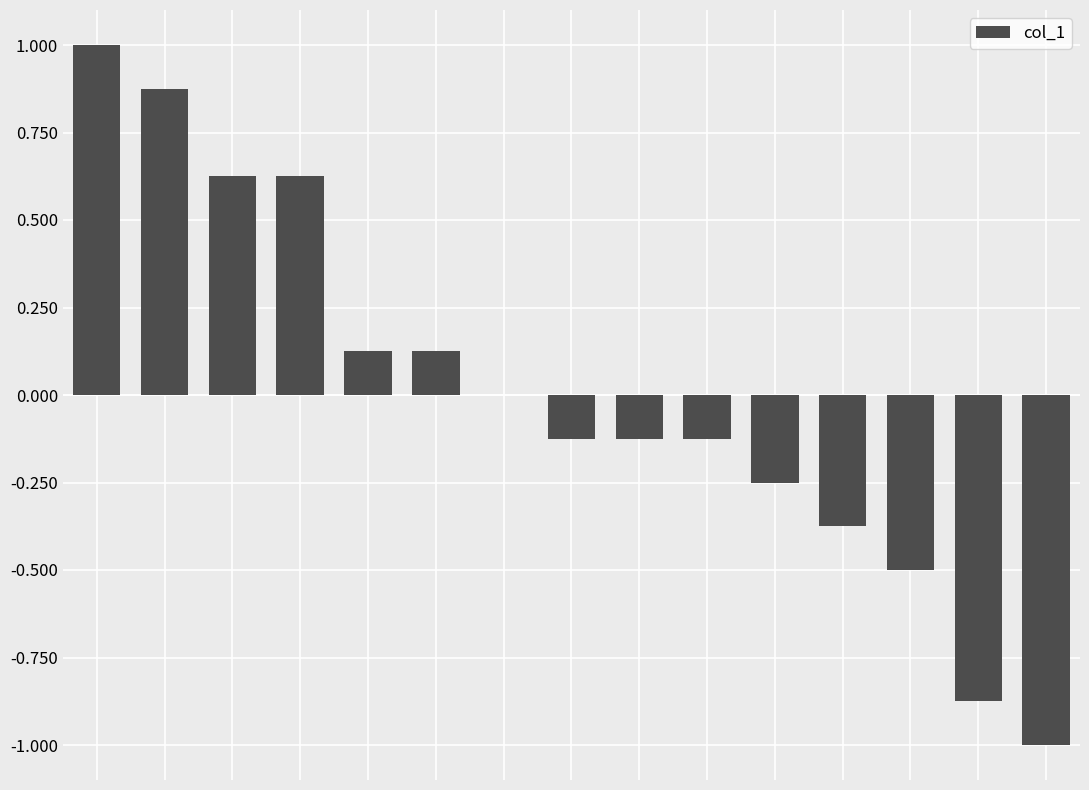

What is the greatest value displayed?

1.0